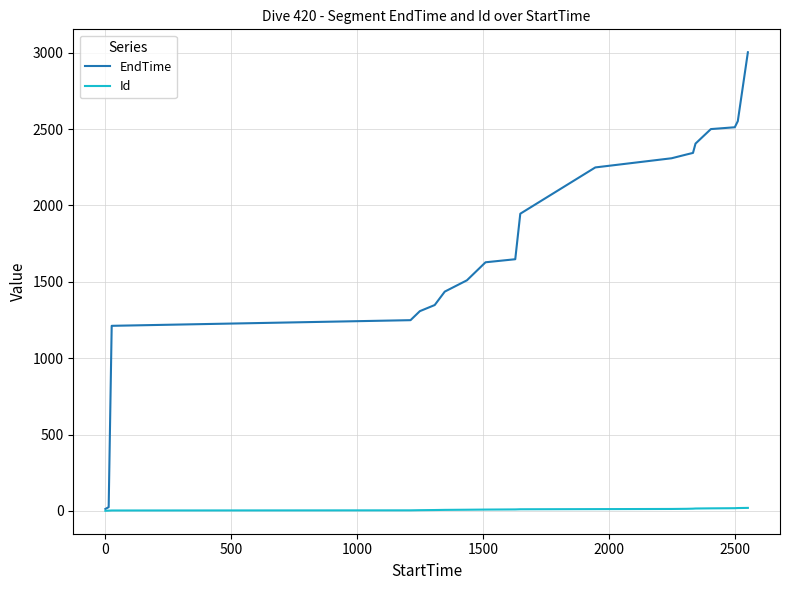

Which series has the widest spread of values?

EndTime